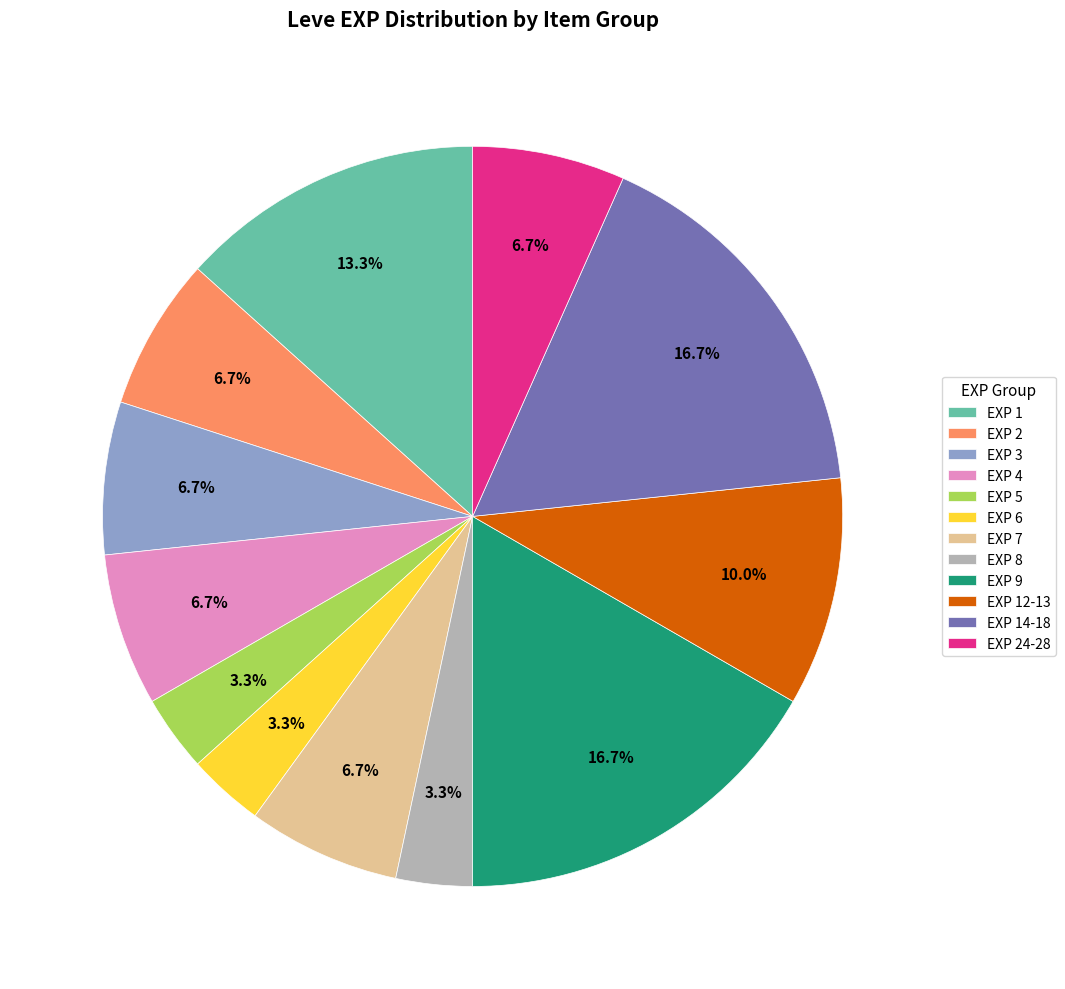

How much of the chart is everything except EXP 5?

96.7%